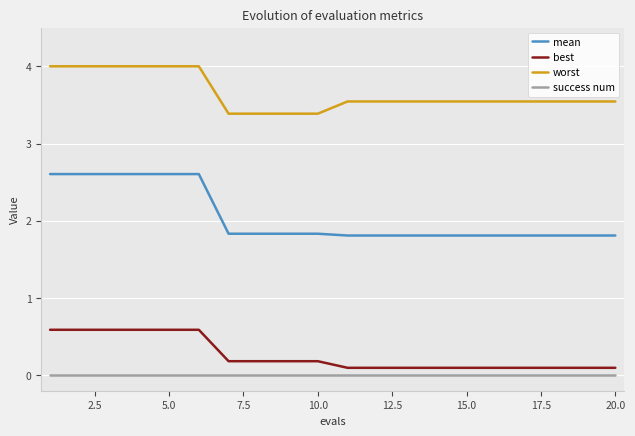

True or false: worst and mean cross at least once.

False